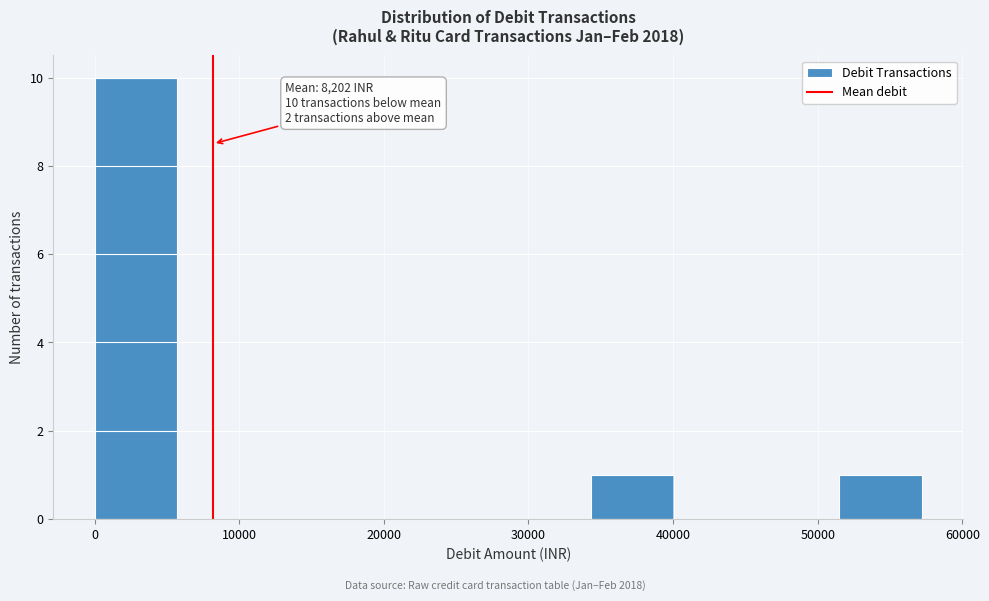

Over which range of the x-axis is the bar tallest?

0 to 6000